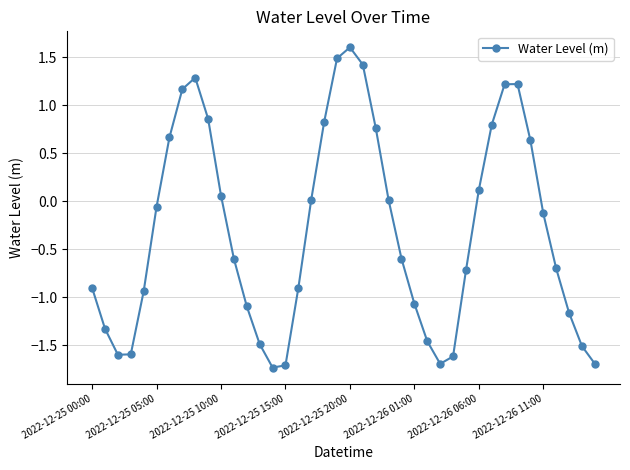

Does the chart have visible grid lines?

Yes